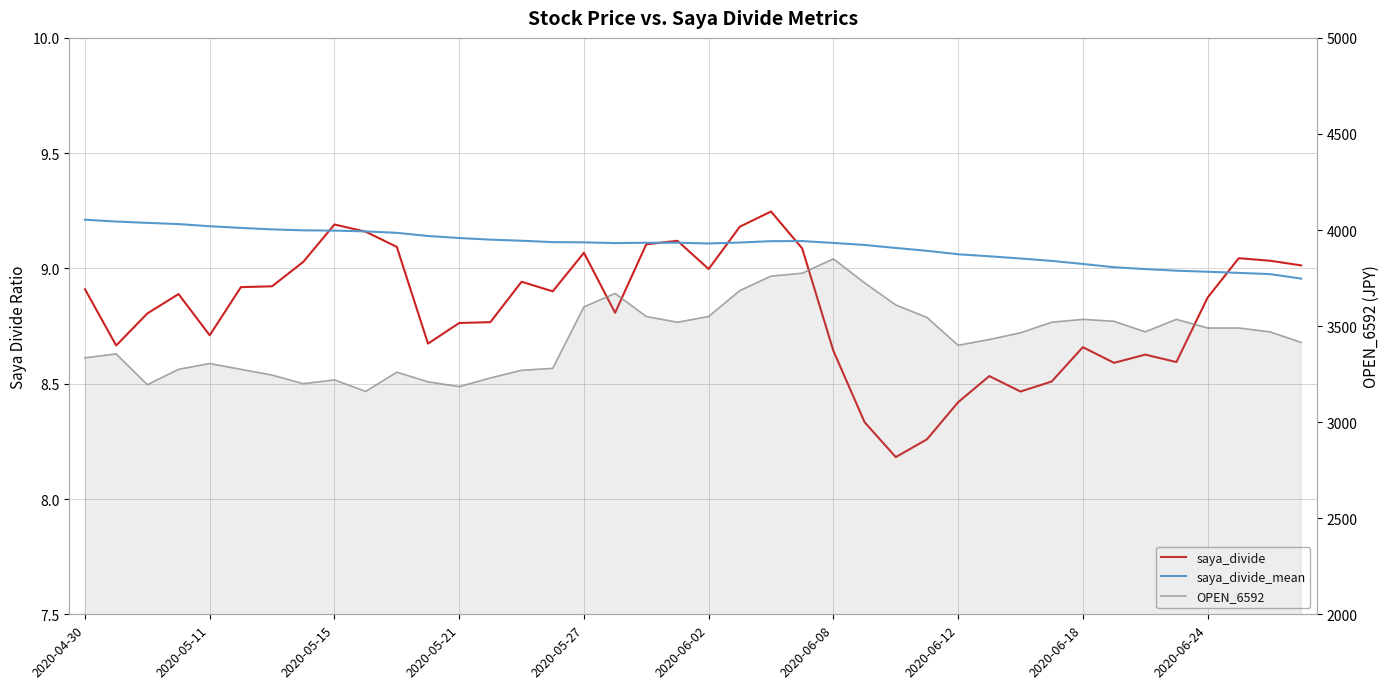

What is the sum of the saya_divide values at 29 and 2020-05-11?

17.2